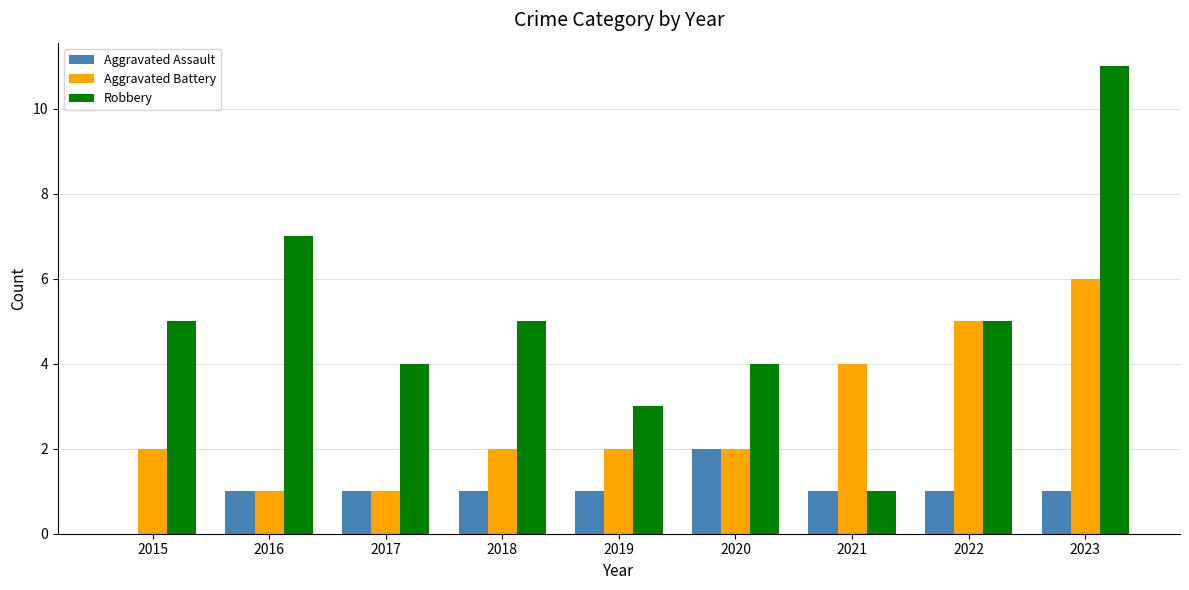

What are all the series names shown in the legend?

Aggravated Assault, Aggravated Battery, Robbery